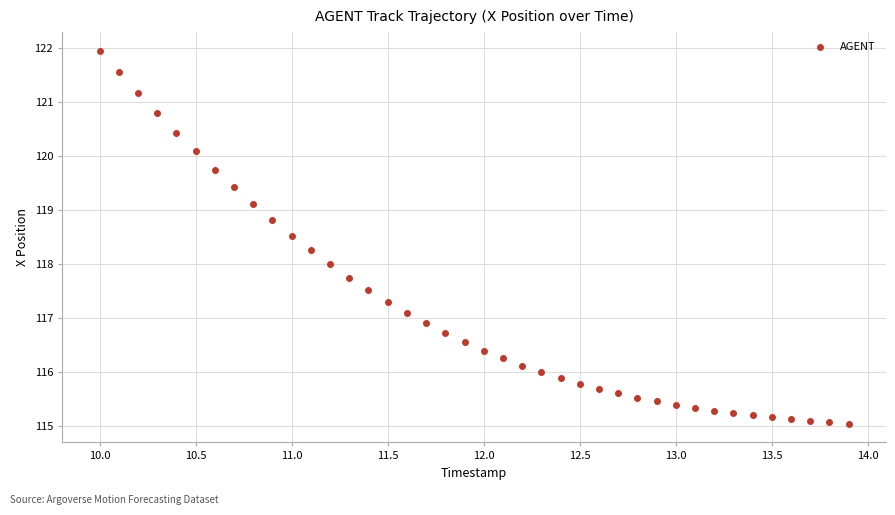

What is the range of Y values (max minus min)?

6.9